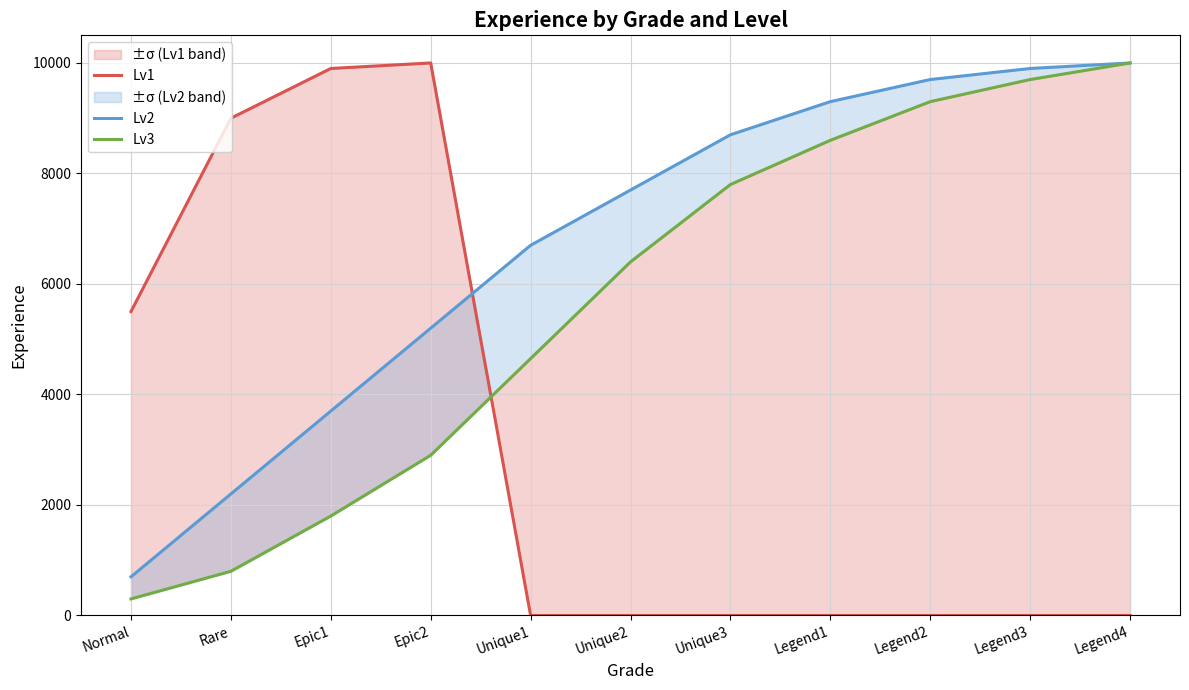

Between Normal and Rare, which series saw the biggest shift?

Lv1